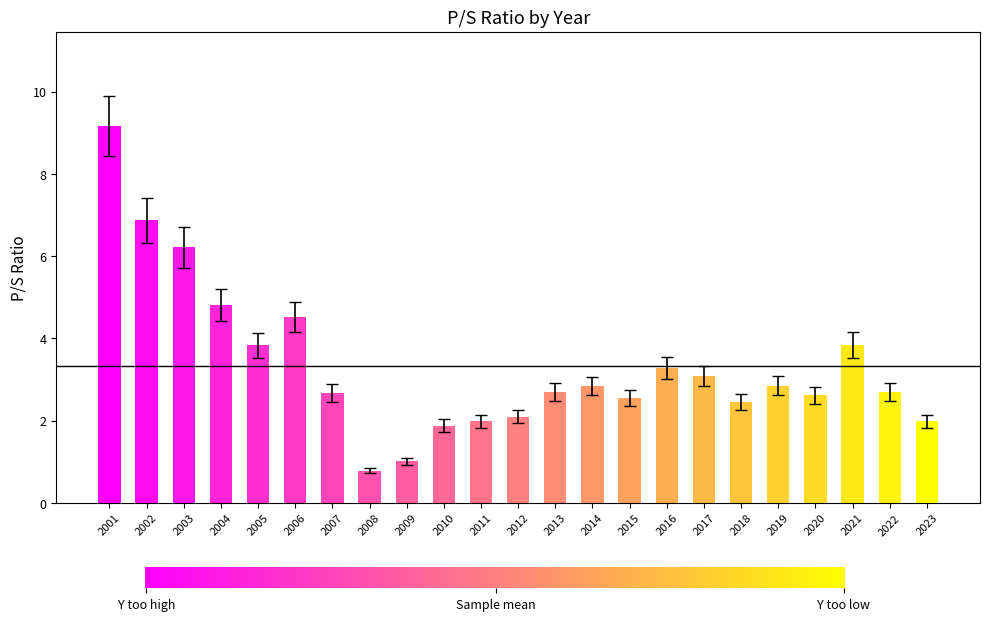

What is the minimum value shown in the chart?

0.8